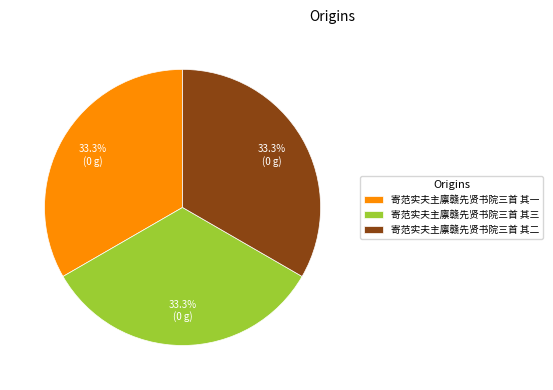

What is the ratio of the value at 寄范实夫主廪赣先贤书院三首 其二 to the value at 寄范实夫主廪赣先贤书院三首 其三?

1.0